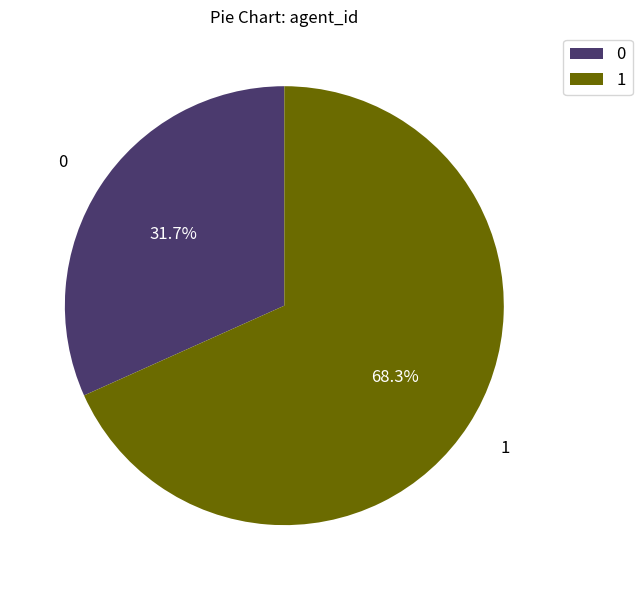

How many segments does this pie chart have?

2